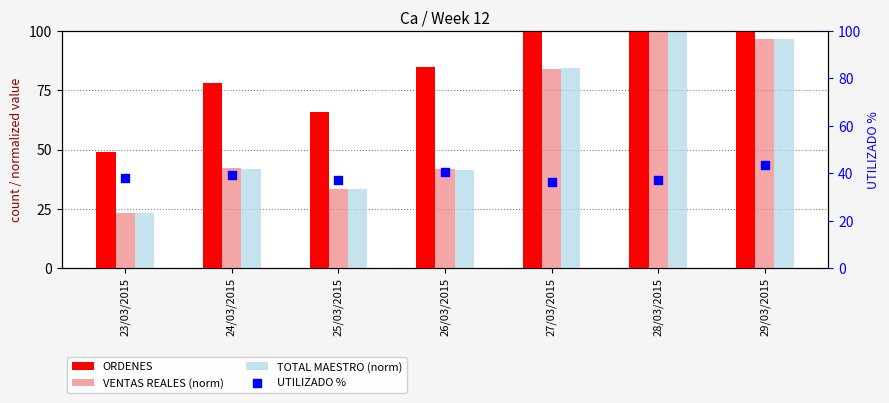

At which category is the sum across all series the highest?

29/03/2015